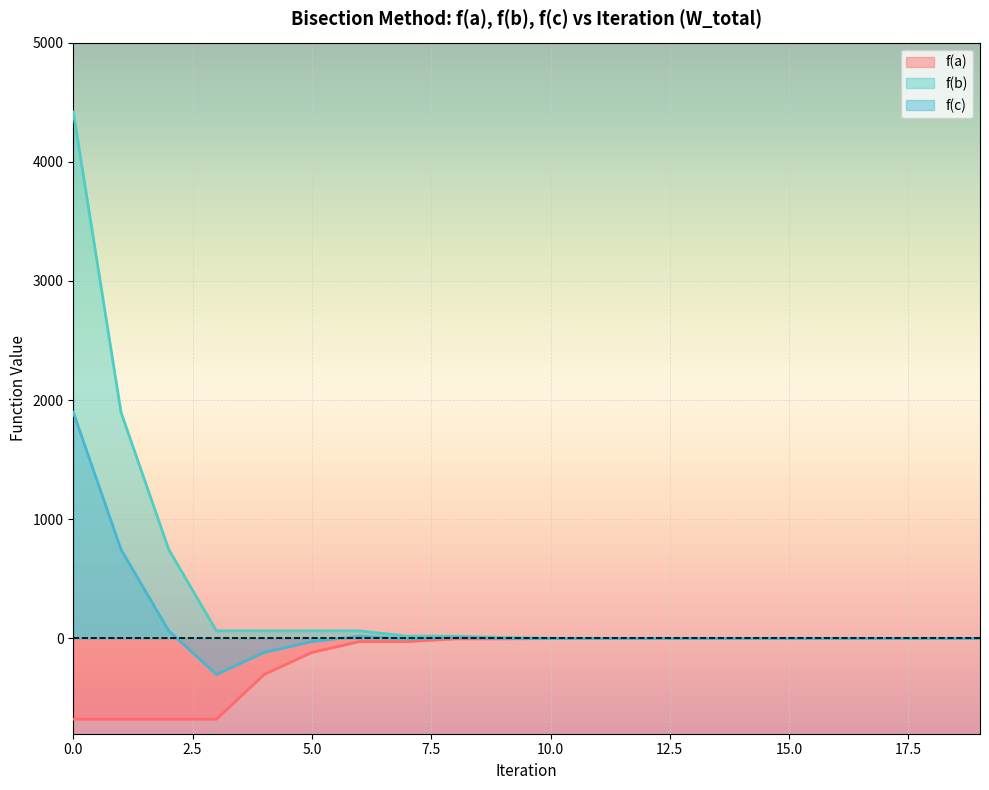

True or false: f(b) and f(a) cross at least once.

False